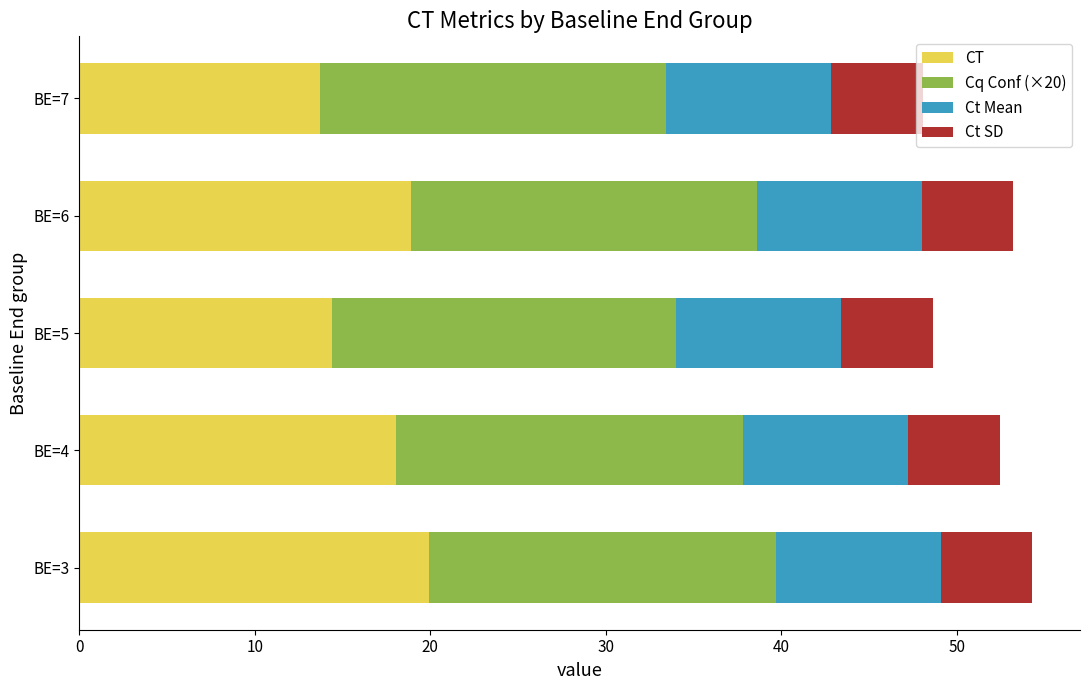

What is the total value across all series at BE=7?

48.0